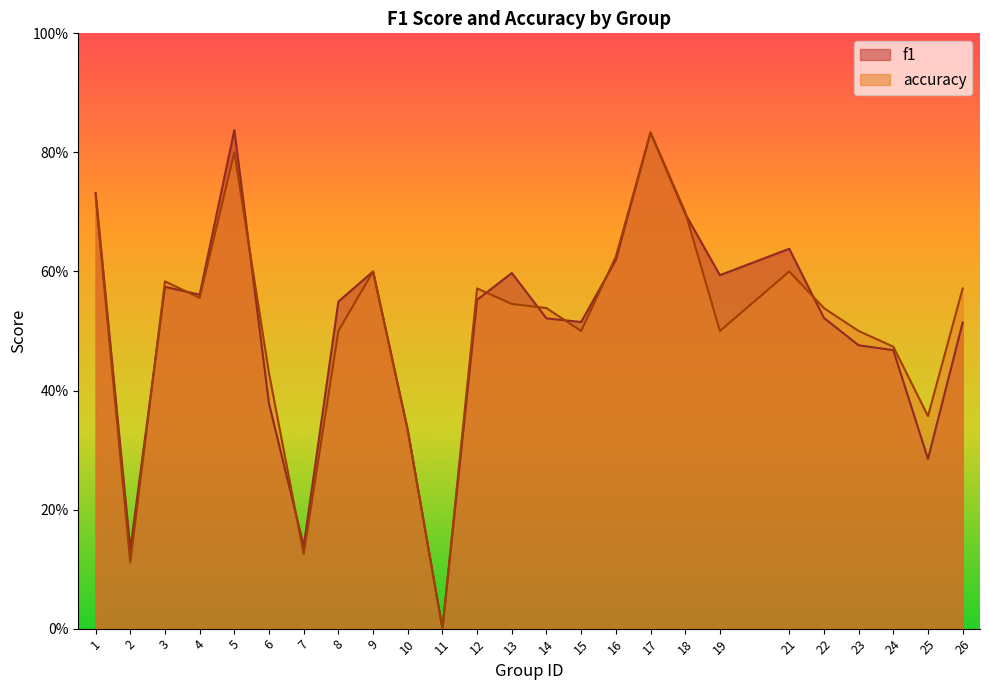

What are all the series names shown in the legend?

f1, accuracy